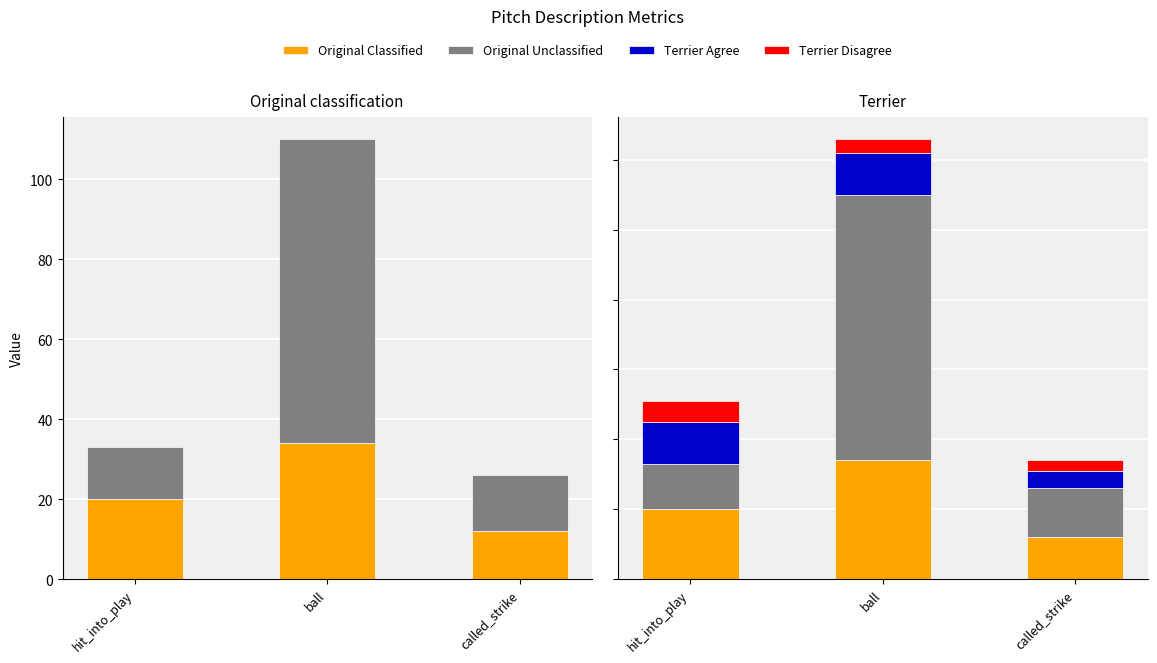

At which category is the sum across all series the highest?

ball